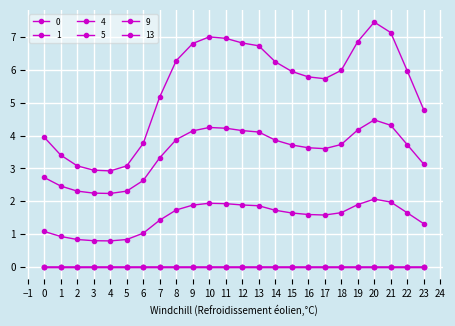

Between 8 and 13, which is larger?

13